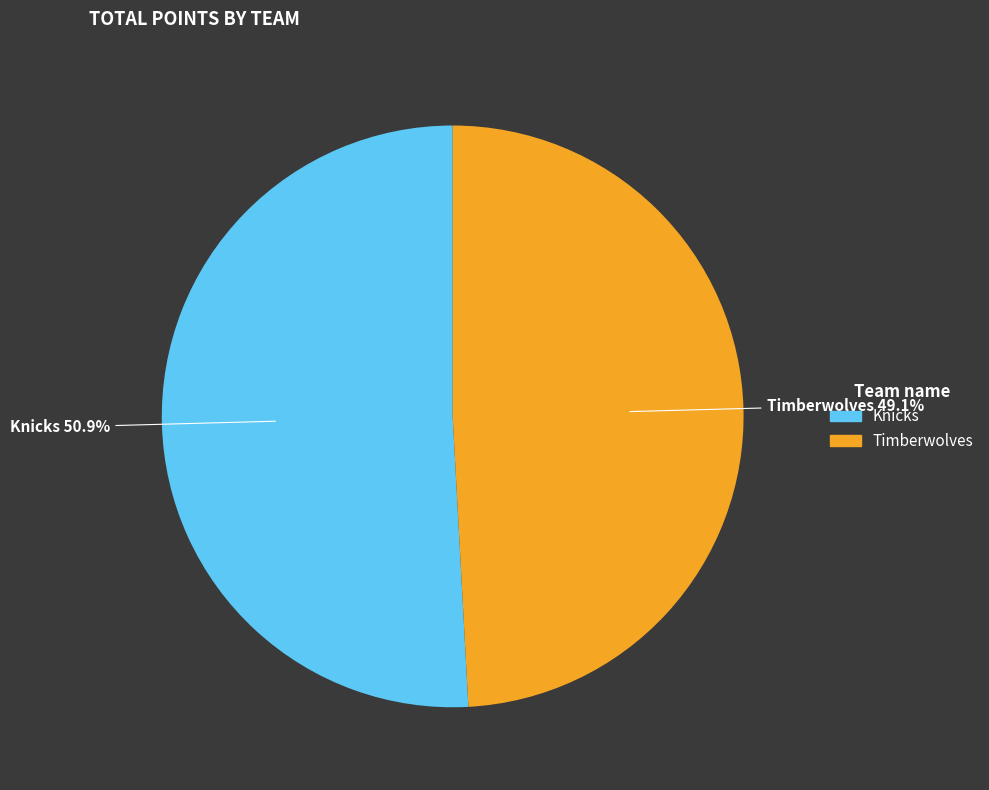

Is it true that Knicks is 51% of the pie?

True